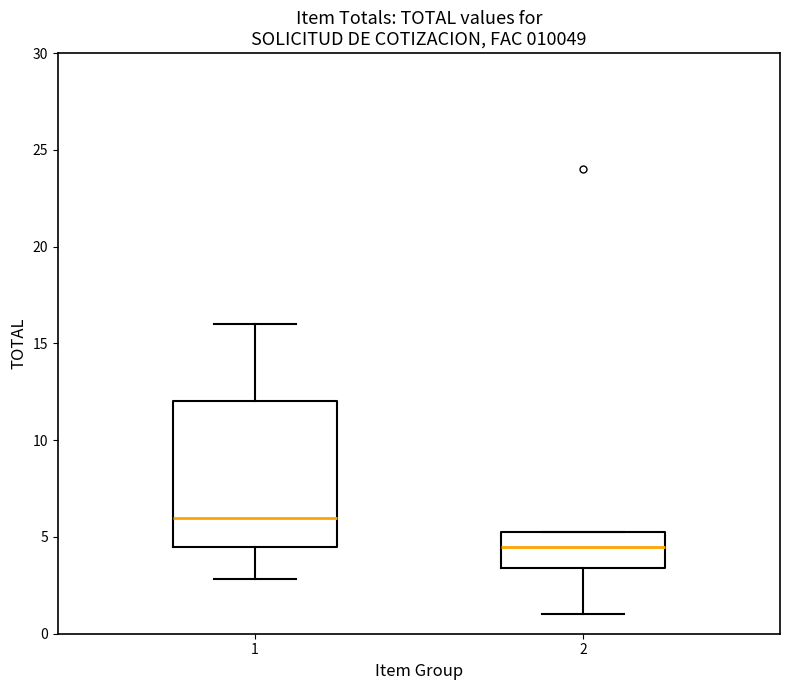

Reading left to right, transcribe this box plot: for each box, give where its median line is, the range the box spans, and where its two whiskers end, as read against the y-axis. The values are not printed on the chart, so give them approximately, as read against the axis.

1: median 6.0, box 4.5 to 12.0, whiskers 3.0 to 16.0
2: median 4.5, box 3.5 to 5.5, whiskers 1.0 to 5.5